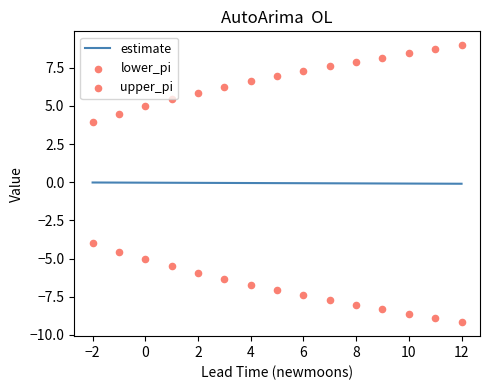

Which series contains the highest Y value?

upper_pi